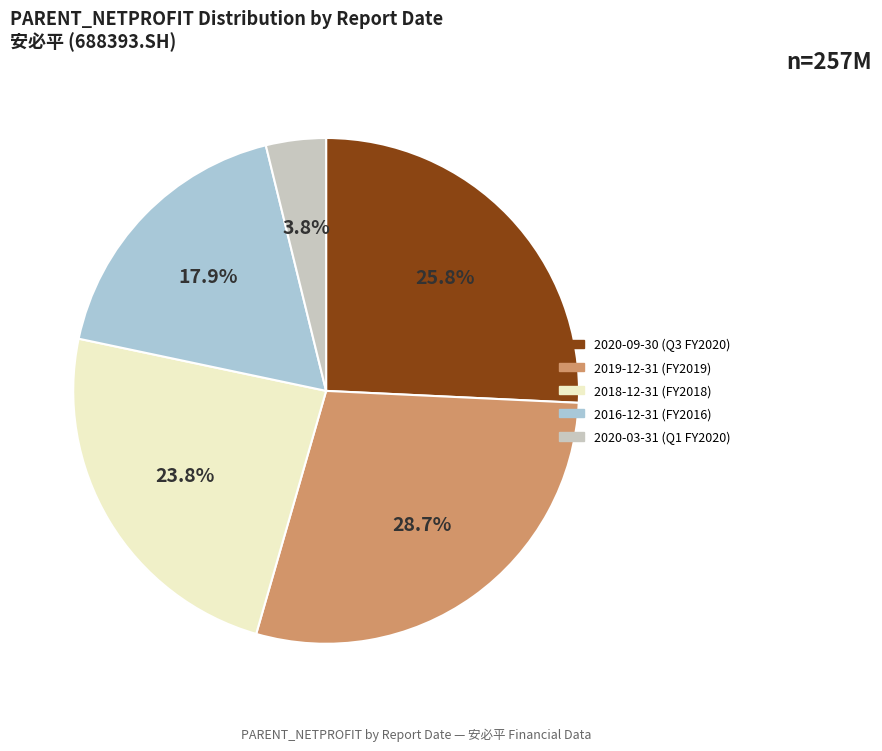

Is there a majority slice in this chart?

No